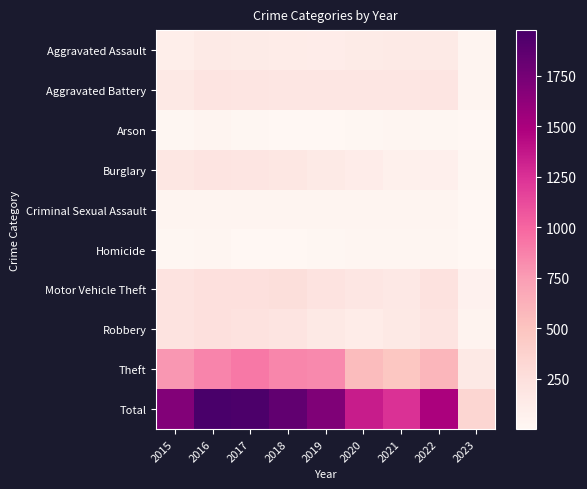

Which category has the lowest value across all series?

2023